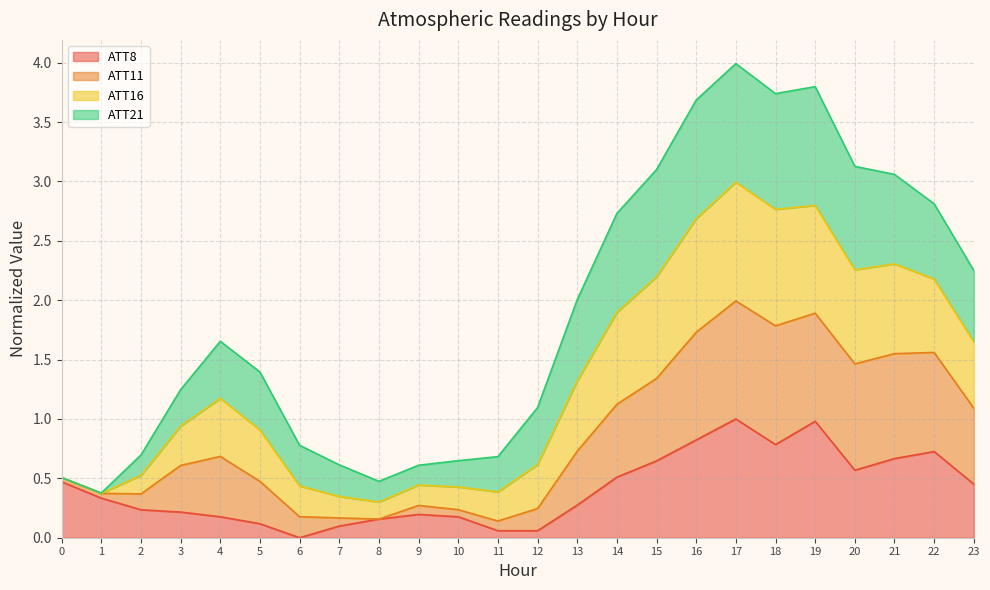

How many interior local peaks does the ATT8 series have?

4